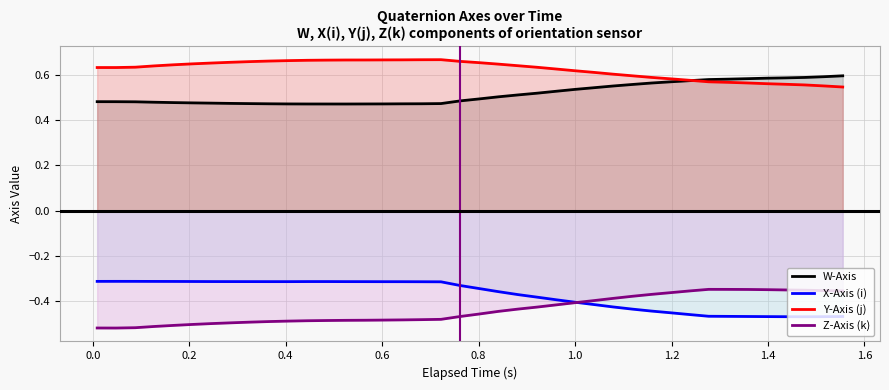

Reading right to left, what are all the values shown in this chart?

W-Axis: 0.6	0.6	0.6	0.6	0.6	0.6	0.6	0.6	0.6	0.6	0.6	0.6	0.6	0.5	0.5	0.5	0.5	0.5	0.5	0.5	0.5	0.5	0.5	0.5	0.5	0.5	0.5	0.5	0.5	0.5	0.5	0.5	0.5	0.5	0.5	0.5	0.5	0.5	0.5	0.5
X-Axis (i): -0.5	-0.5	-0.5	-0.5	-0.5	-0.5	-0.5	-0.5	-0.5	-0.5	-0.4	-0.4	-0.4	-0.4	-0.4	-0.4	-0.4	-0.4	-0.4	-0.3	-0.3	-0.3	-0.3	-0.3	-0.3	-0.3	-0.3	-0.3	-0.3	-0.3	-0.3	-0.3	-0.3	-0.3	-0.3	-0.3	-0.3	-0.3	-0.3	-0.3
Y-Axis (j): 0.5	0.6	0.6	0.6	0.6	0.6	0.6	0.6	0.6	0.6	0.6	0.6	0.6	0.6	0.6	0.6	0.6	0.6	0.6	0.7	0.7	0.7	0.7	0.7	0.7	0.7	0.7	0.7	0.7	0.7	0.7	0.7	0.7	0.7	0.6	0.6	0.6	0.6	0.6	0.6
Z-Axis (k): -0.4	-0.4	-0.4	-0.4	-0.3	-0.3	-0.3	-0.3	-0.4	-0.4	-0.4	-0.4	-0.4	-0.4	-0.4	-0.4	-0.4	-0.4	-0.4	-0.5	-0.5	-0.5	-0.5	-0.5	-0.5	-0.5	-0.5	-0.5	-0.5	-0.5	-0.5	-0.5	-0.5	-0.5	-0.5	-0.5	-0.5	-0.5	-0.5	-0.5